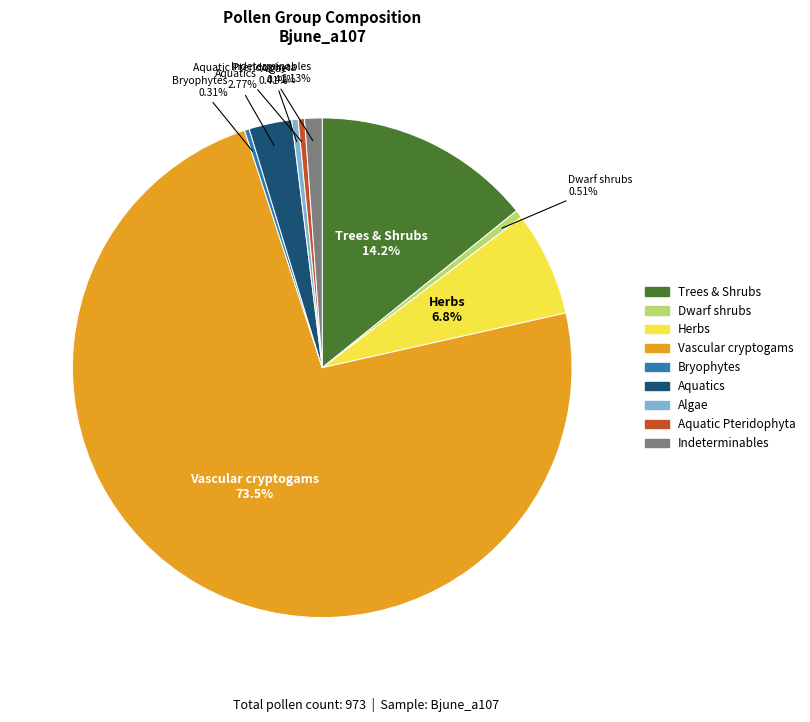

Which category has the biggest portion of the pie?

Vascular cryptogams